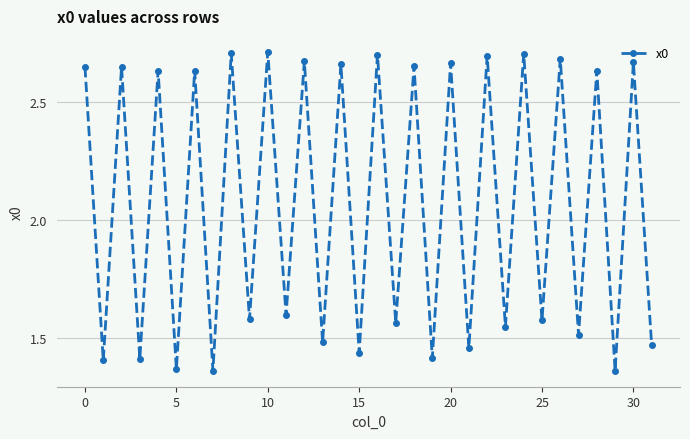

Count the values in the range 1 to 2.

16